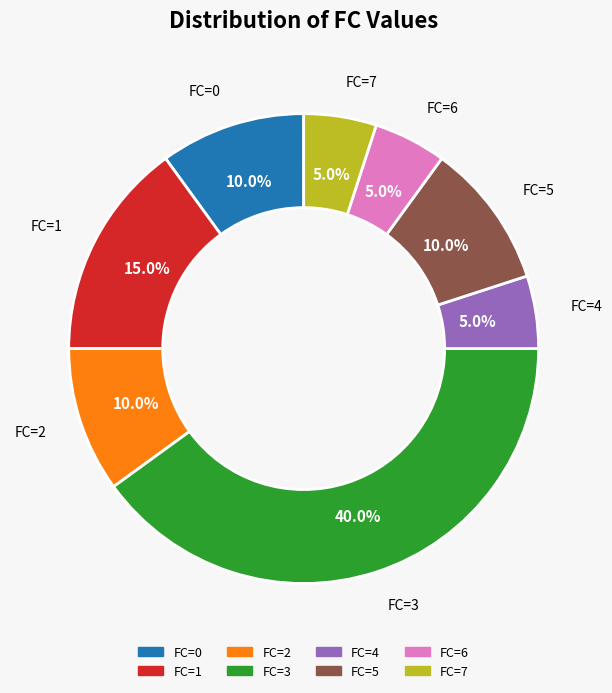

Is there a majority slice in this chart?

No